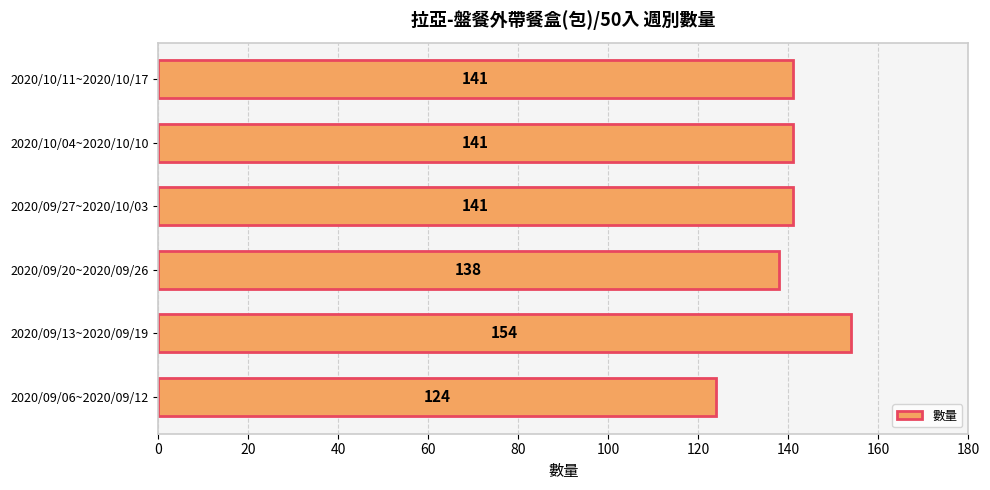

What is the maximum value shown in the chart?

154